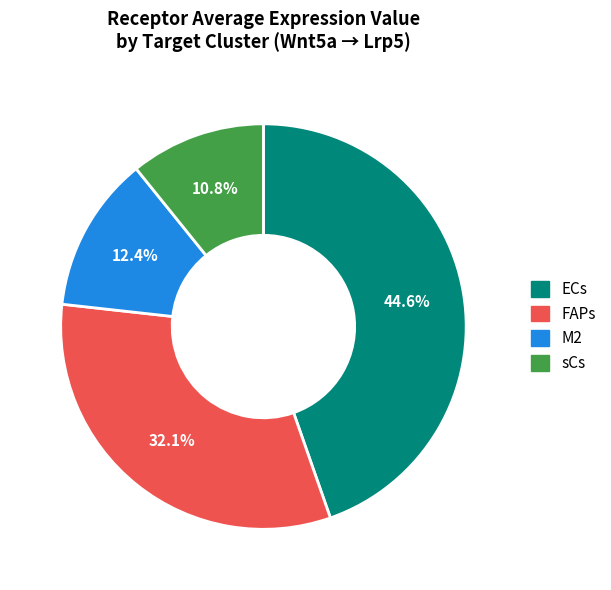

Rank the categories by value from lowest to highest.

sCs, M2, FAPs, ECs